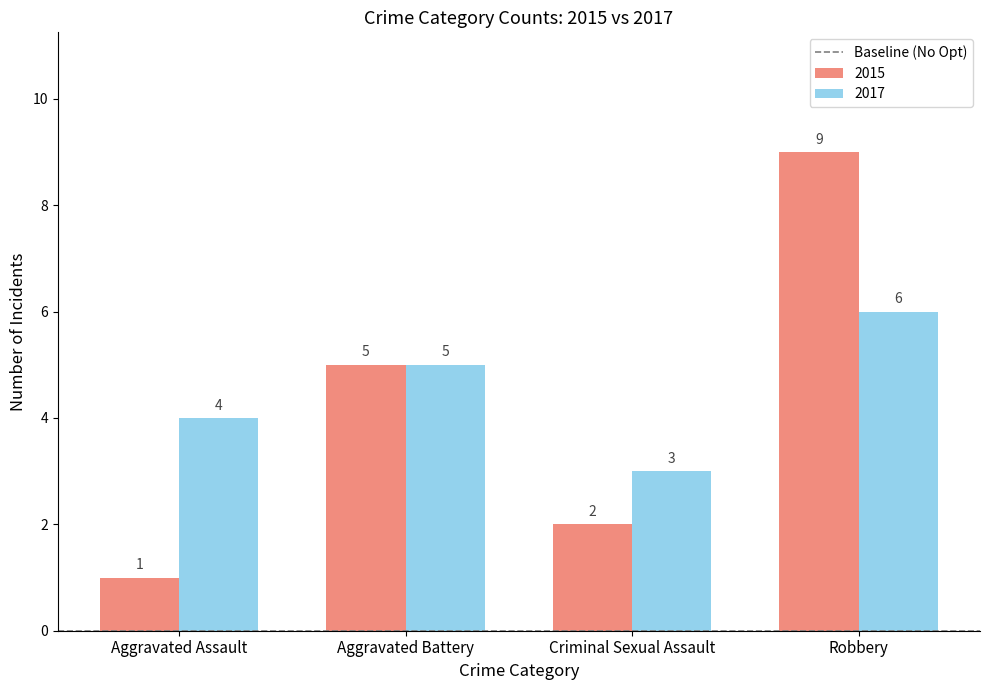

The 2015 series shows 9 at Robbery. True or false?

True